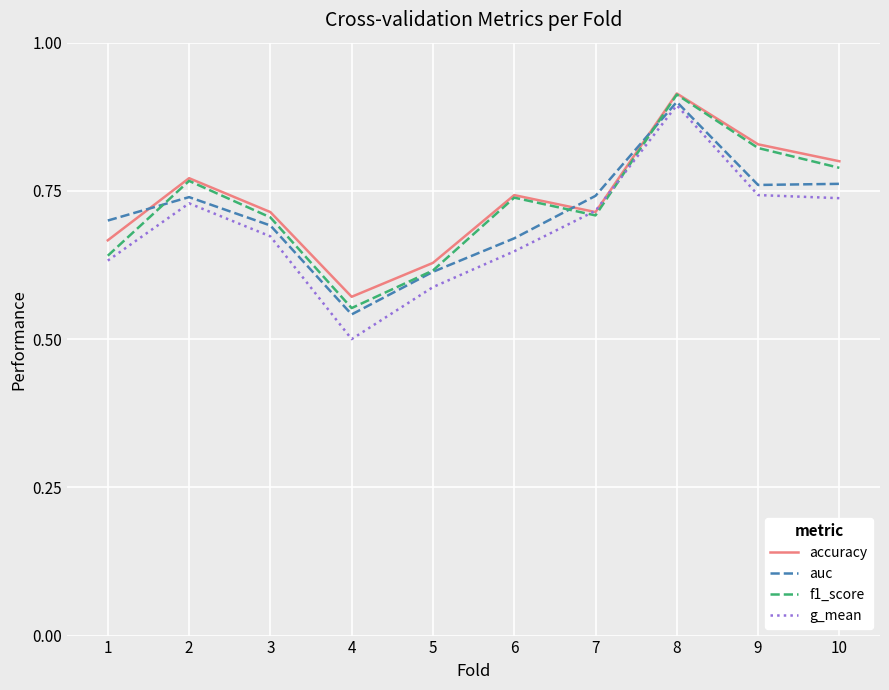

At which category is the sum across all series the highest?

8